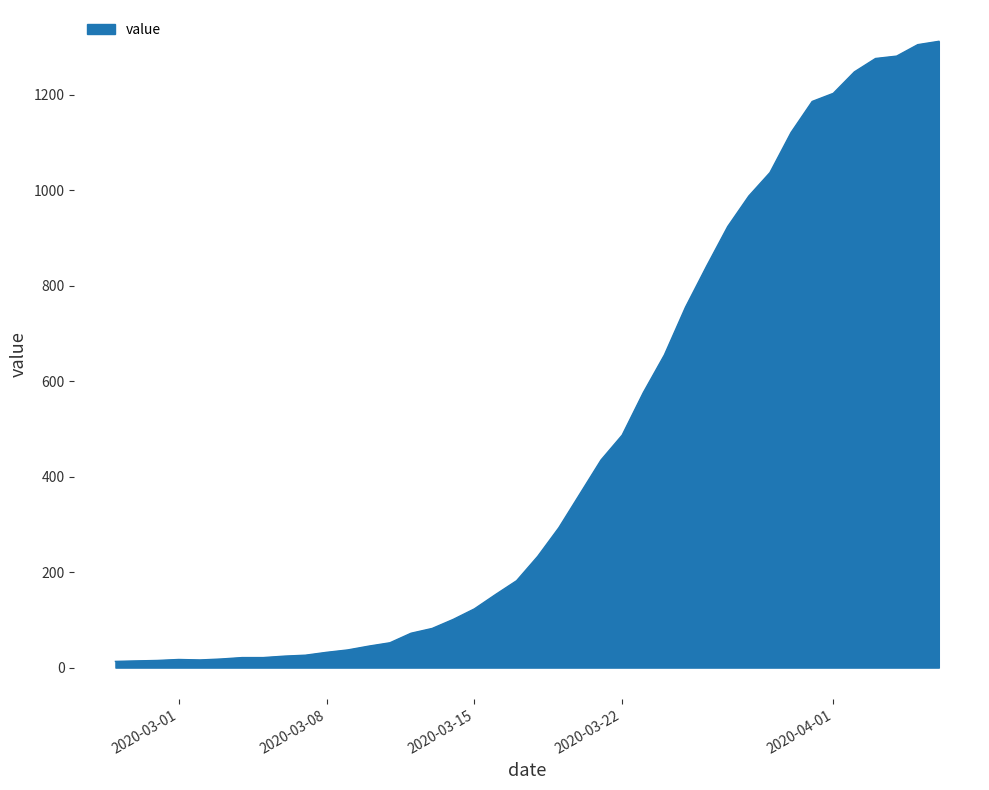

What is the difference between the maximum and minimum values?

1299